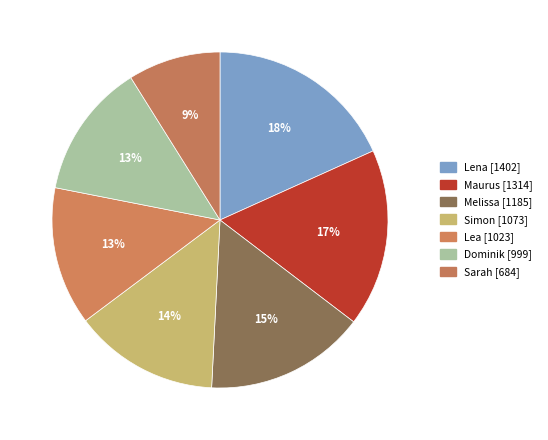

How many slices are in this pie chart?

7